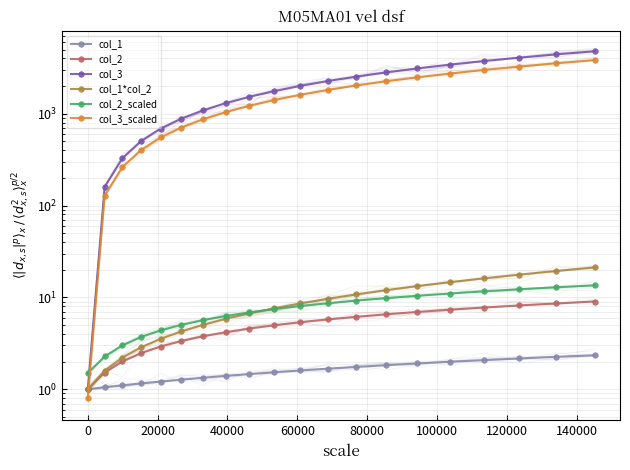

List the series in order of their peak value, highest first.

col_3, col_3_scaled, col_1*col_2, col_2_scaled, col_2, col_1